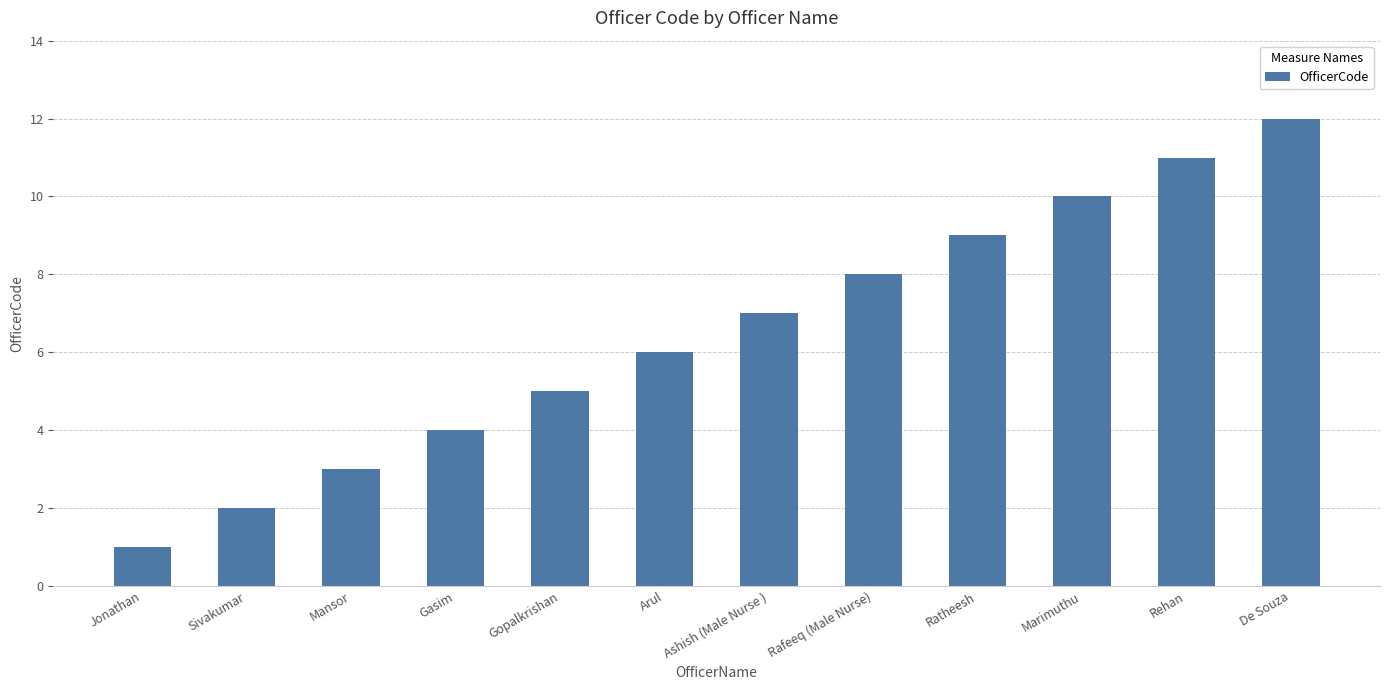

What value does the data have at Rafeeq (Male Nurse), to the nearest 10?

10